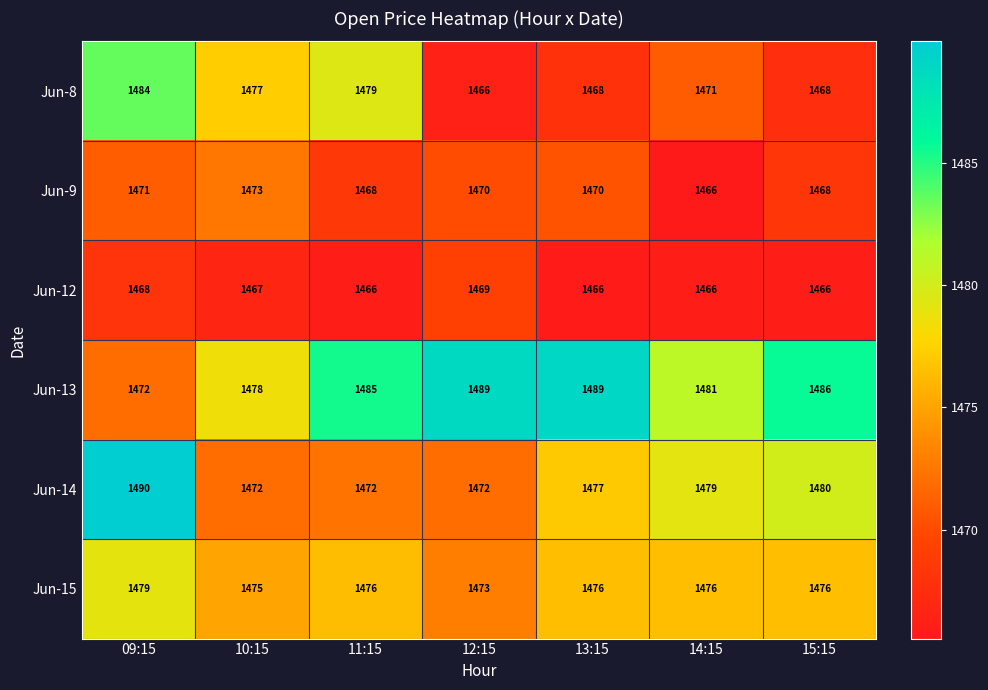

What is the difference between the Jun-8 values at 10:15 and 13:15?

9